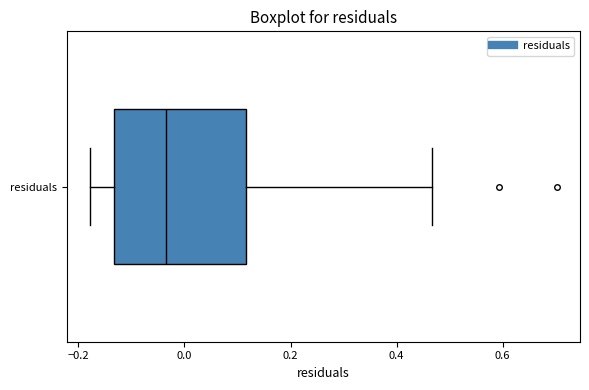

Where does the left whisker of the box for residuals end on the x-axis? The values are not printed on the chart, so give them approximately, as read against the axis.

-0.18